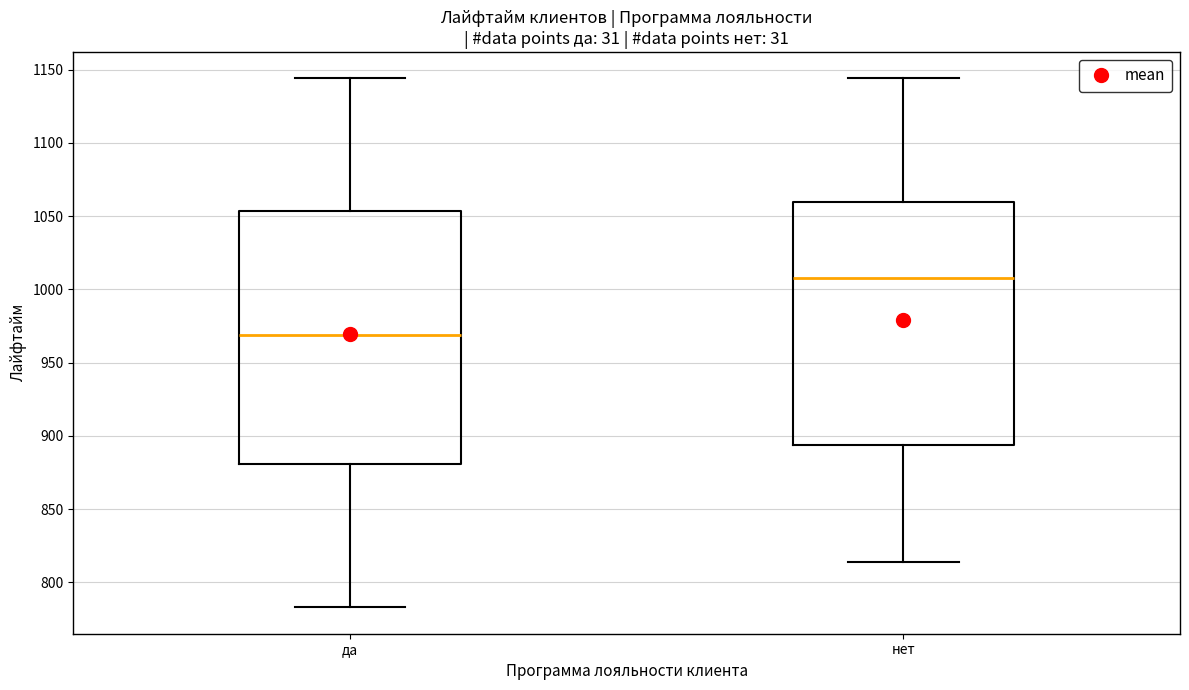

Reading left to right, read every box against the y-axis: the position of its median line, the range the box covers, and the ends of its whiskers. The values are not printed on the chart, so give them approximately, as read against the axis.

да: median 970, box 880 to 1055, whiskers 785 to 1145
нет: median 1010, box 895 to 1060, whiskers 815 to 1145